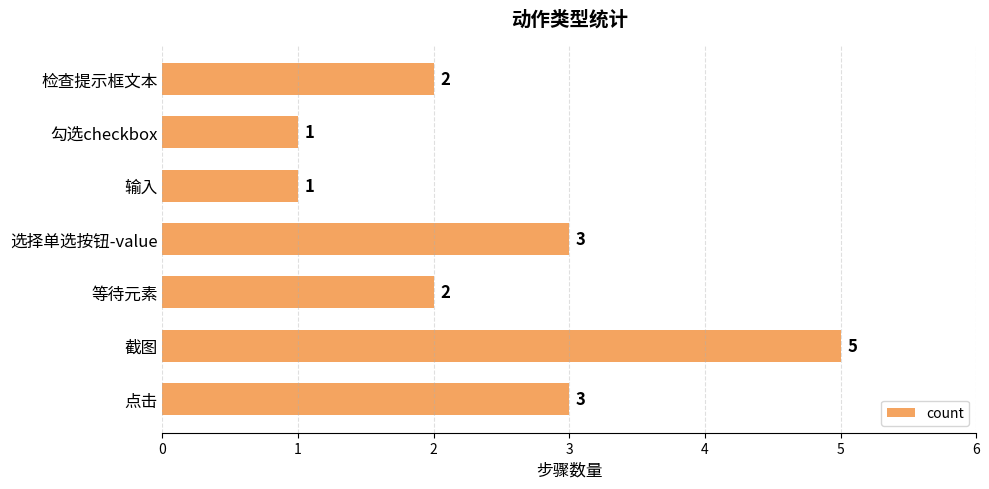

Read the value at 截图.

5